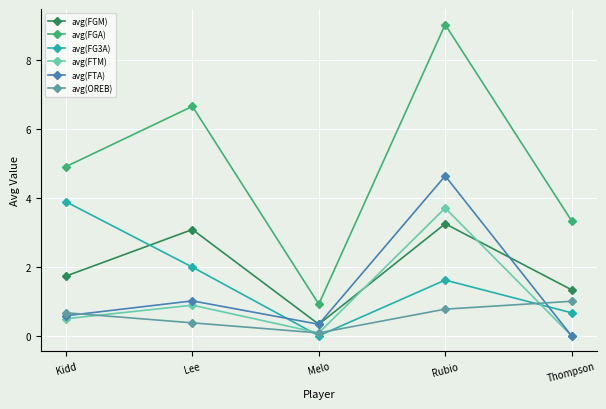

Which series has the largest range (max minus min)?

avg(FGA)